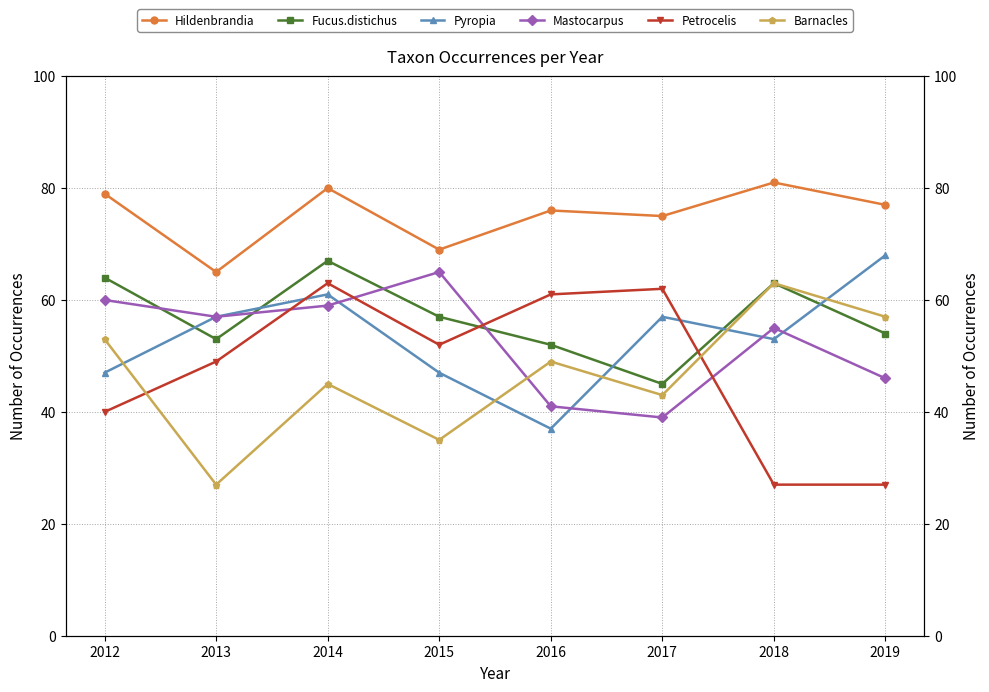

At which label is Barnacles closest to 45?

2014